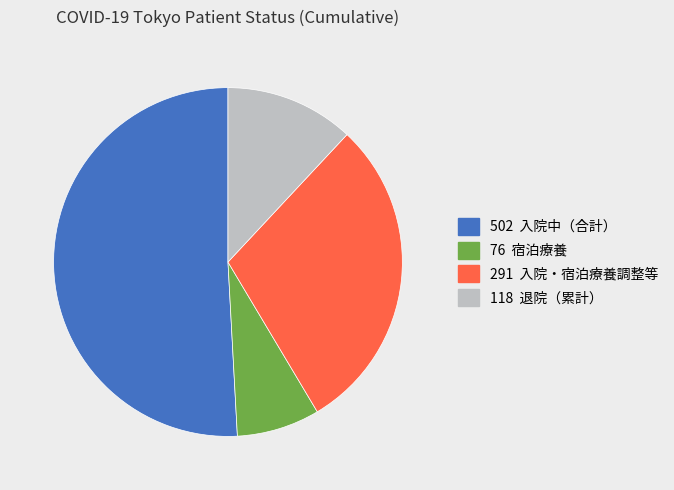

Is there any slice that represents more than half of the pie?

Yes